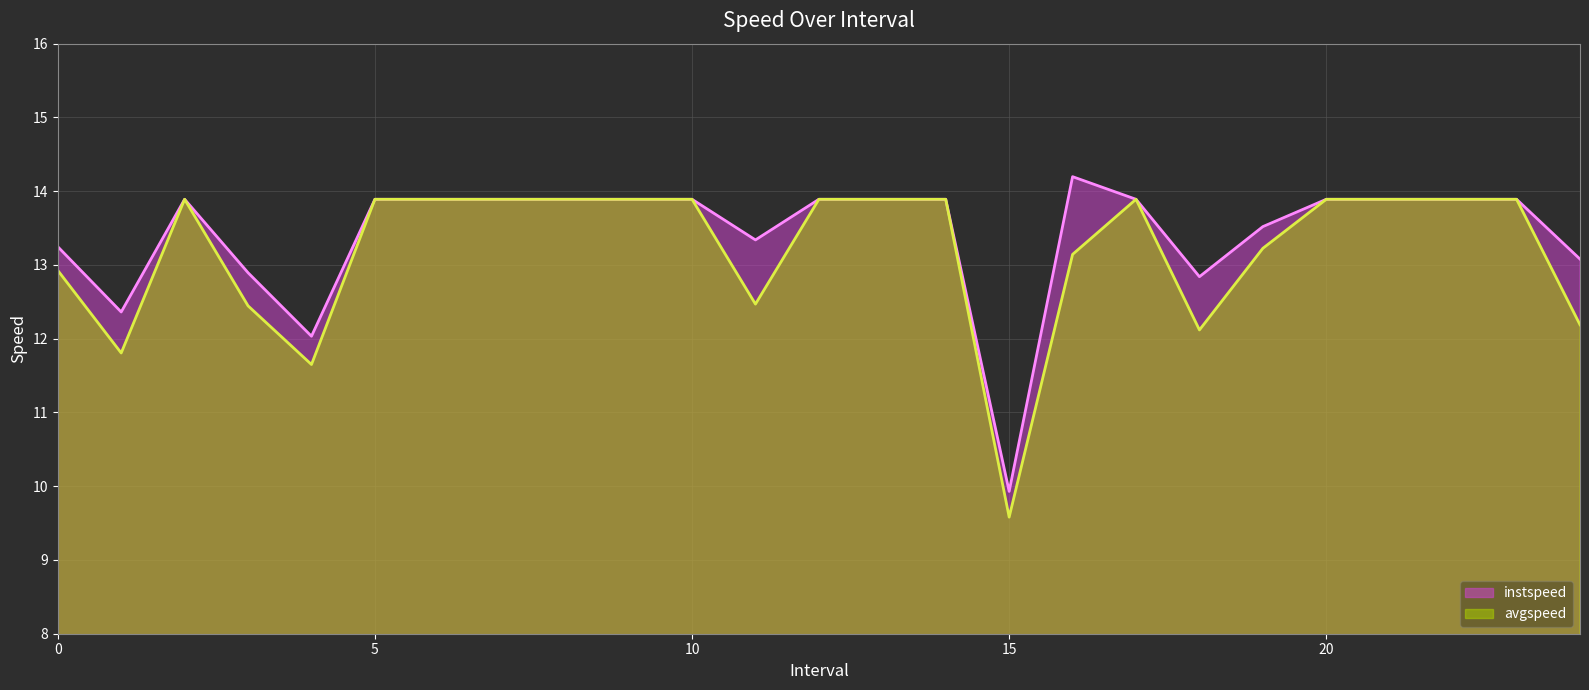

What is the label of the 24th point from the left?

23.0